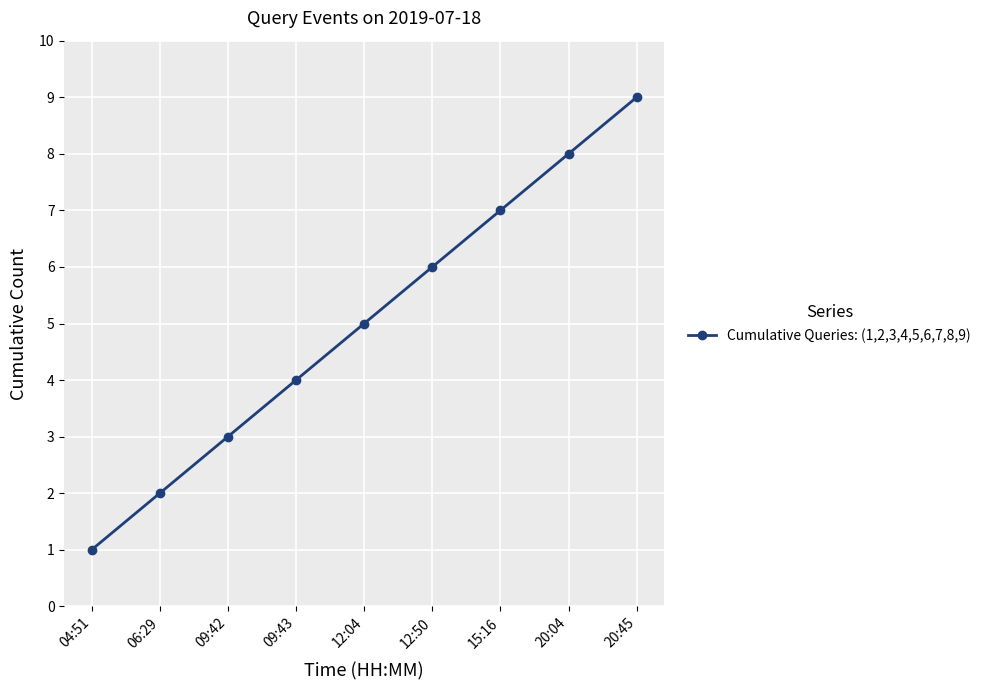

What is the value of the 8th point from the left?

8